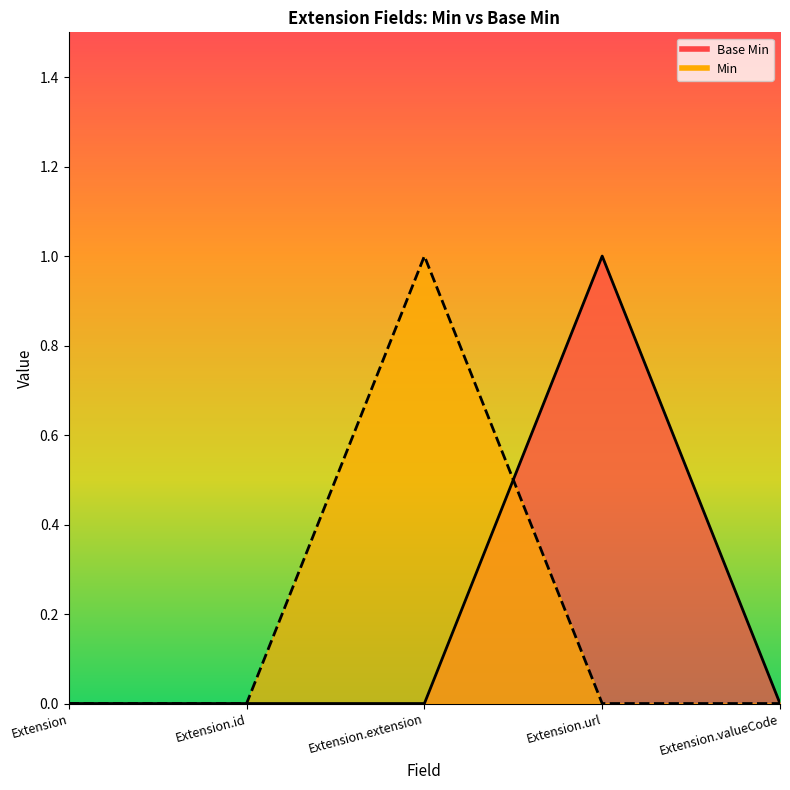

Where do Min line and Base Min line first cross each other?

Extension.extension and Extension.url